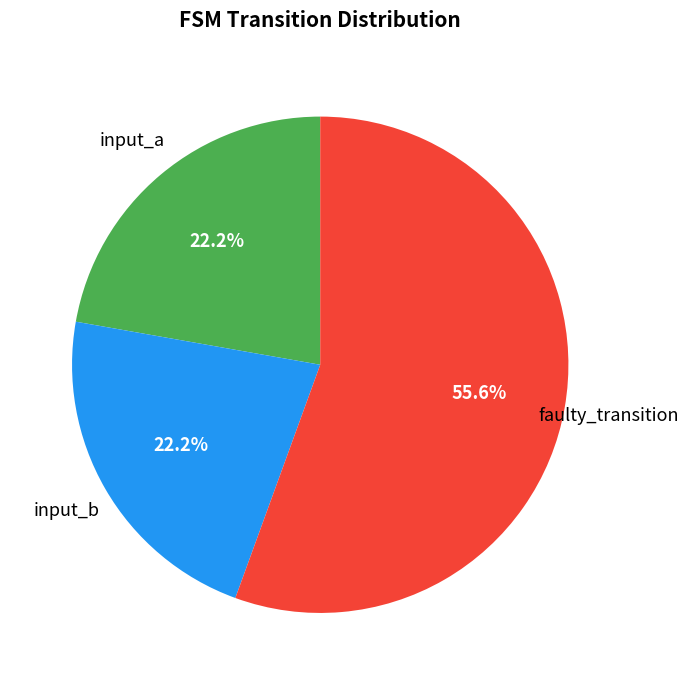

Combined, what portion of the pie is input_a and faulty_transition?

77.8%